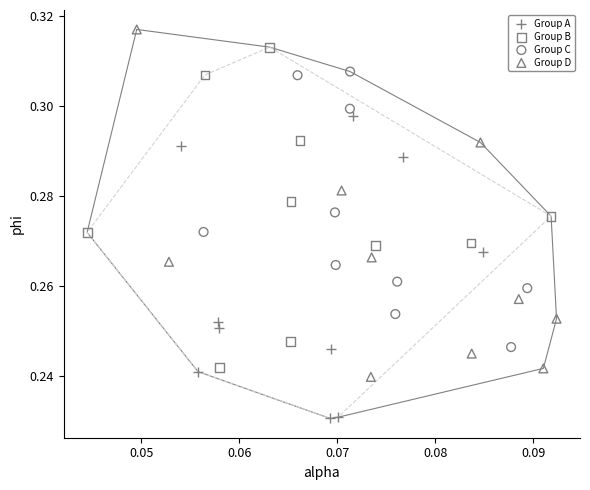

Which series contains the highest Y value?

Group D